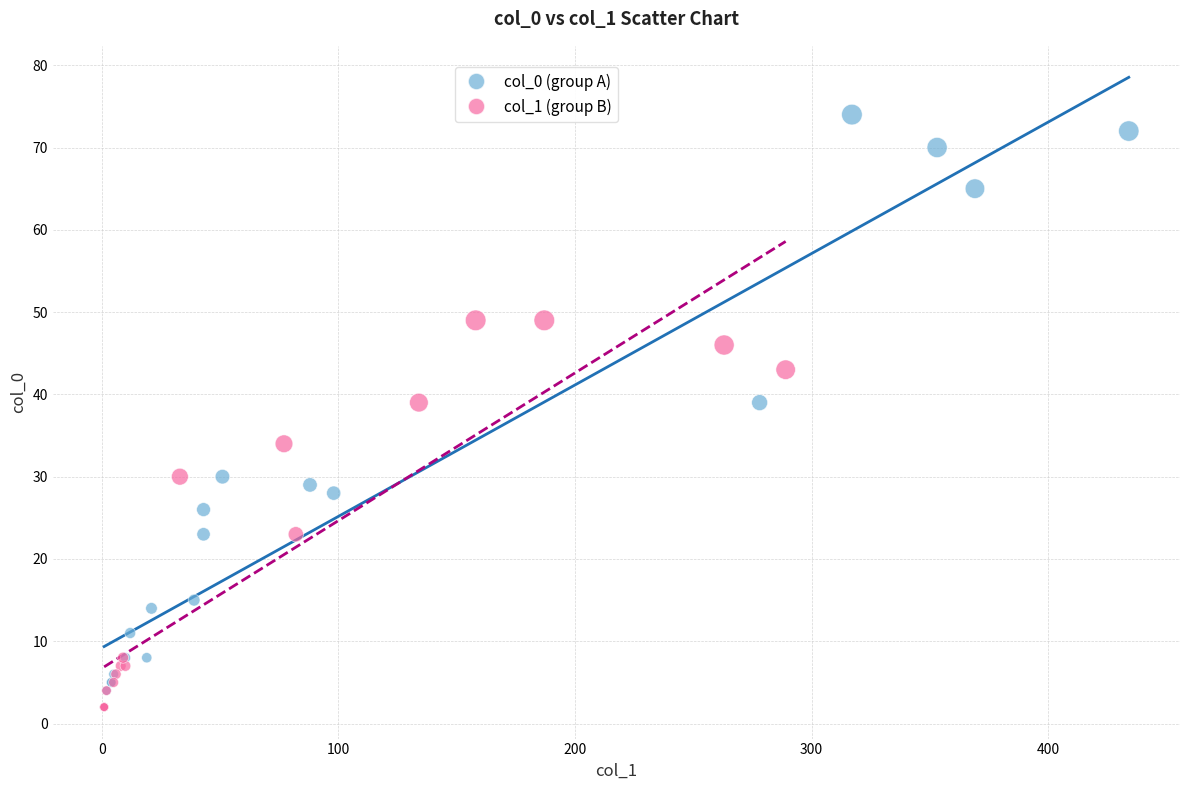

Which series contains the highest Y value?

col_0 (group A)